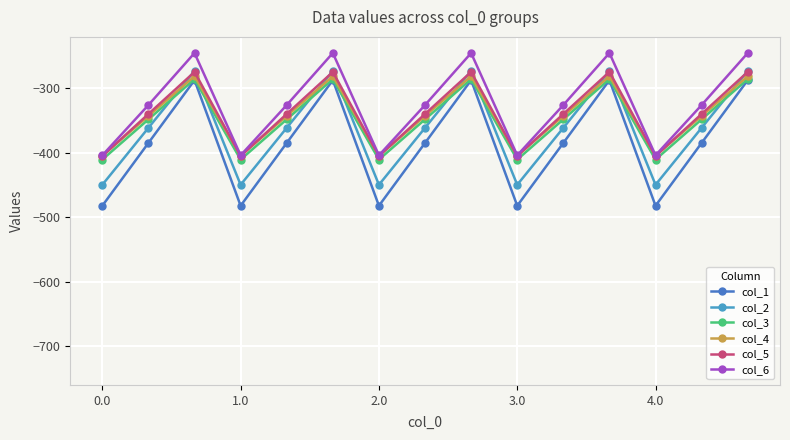

True or false: col_1 and col_5 intersect in this chart.

False